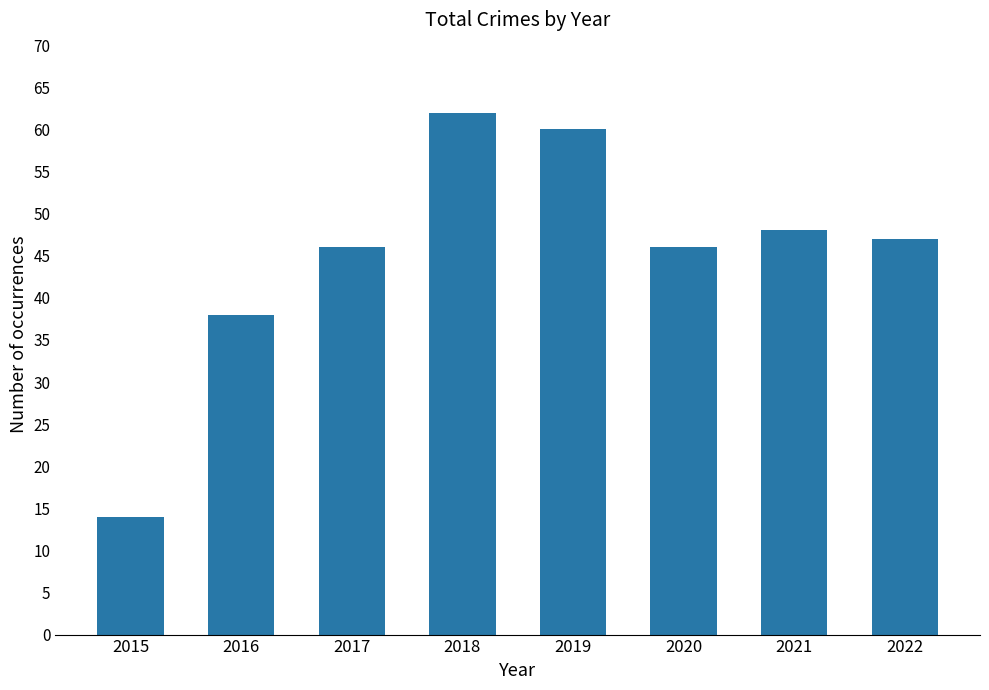

What is the ratio of the value at 2018 to the value at 2022?

1.3